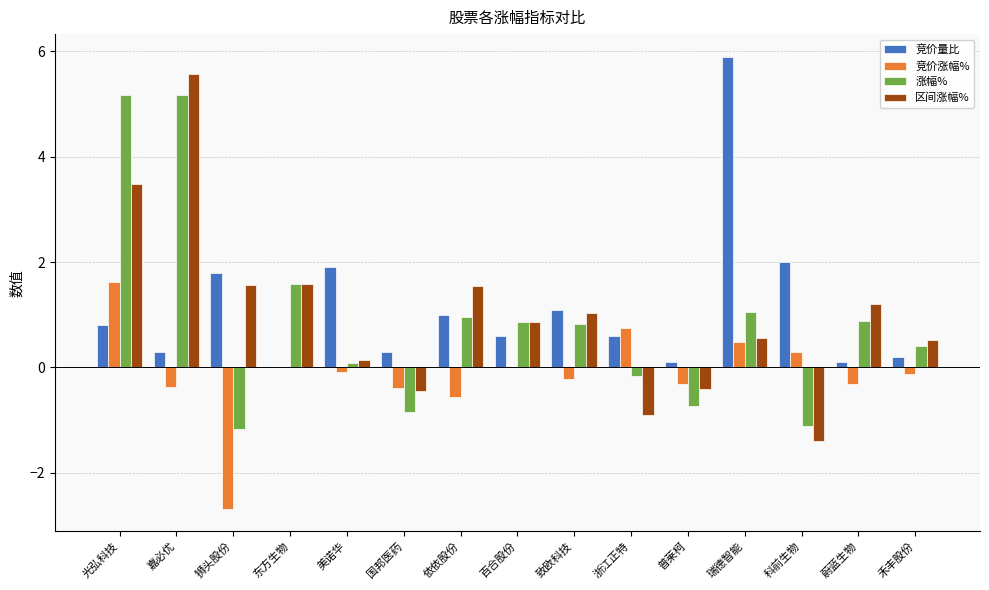

The 竞价涨幅% series shows 1.4 at 百合股份. True or false?

False